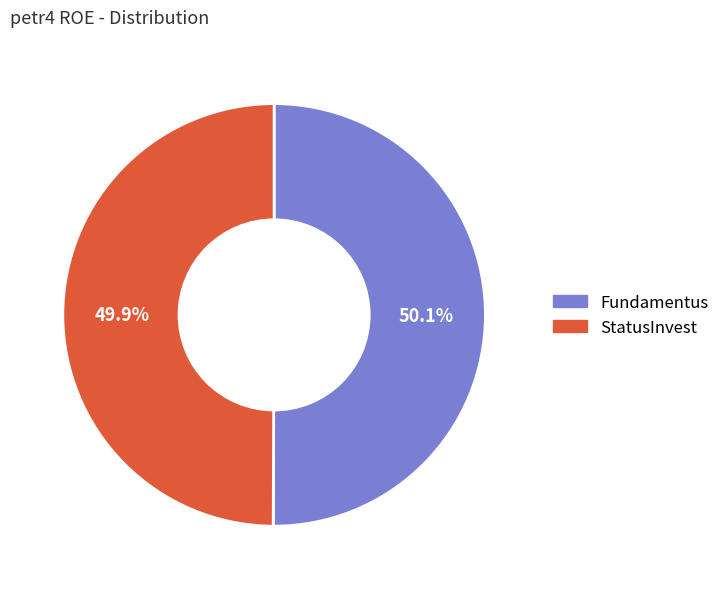

How many slices are in this pie chart?

2